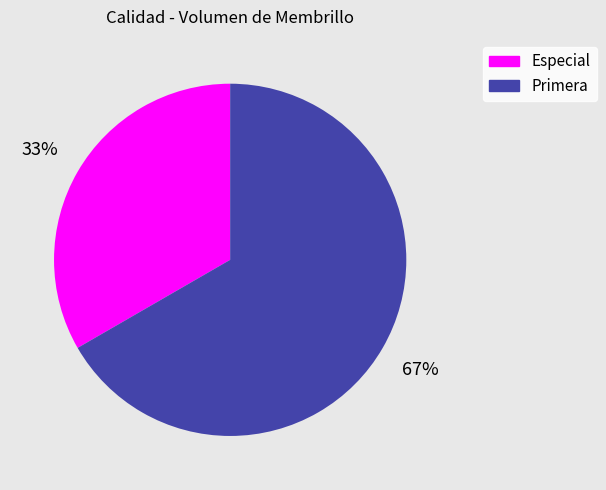

Is it true that Primera is 61% of the pie?

False